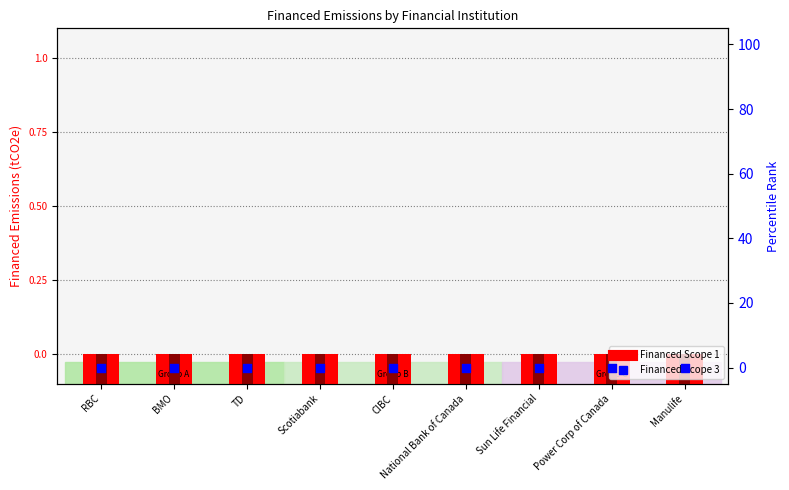

Which series reaches the minimum Y coordinate?

Financed Scope 3